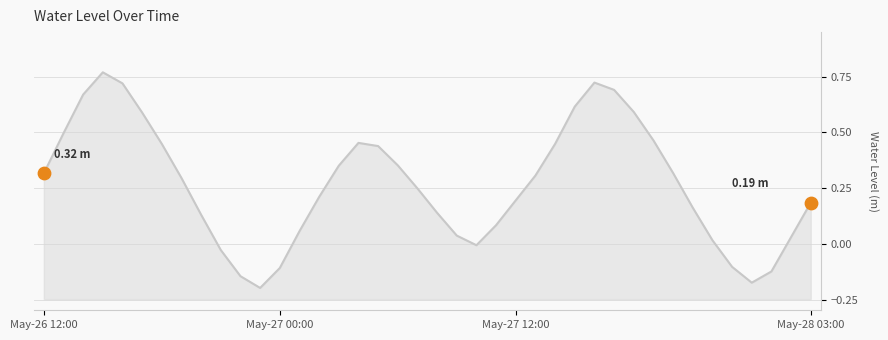

What is the change in value from 27 to 31?

-0.2